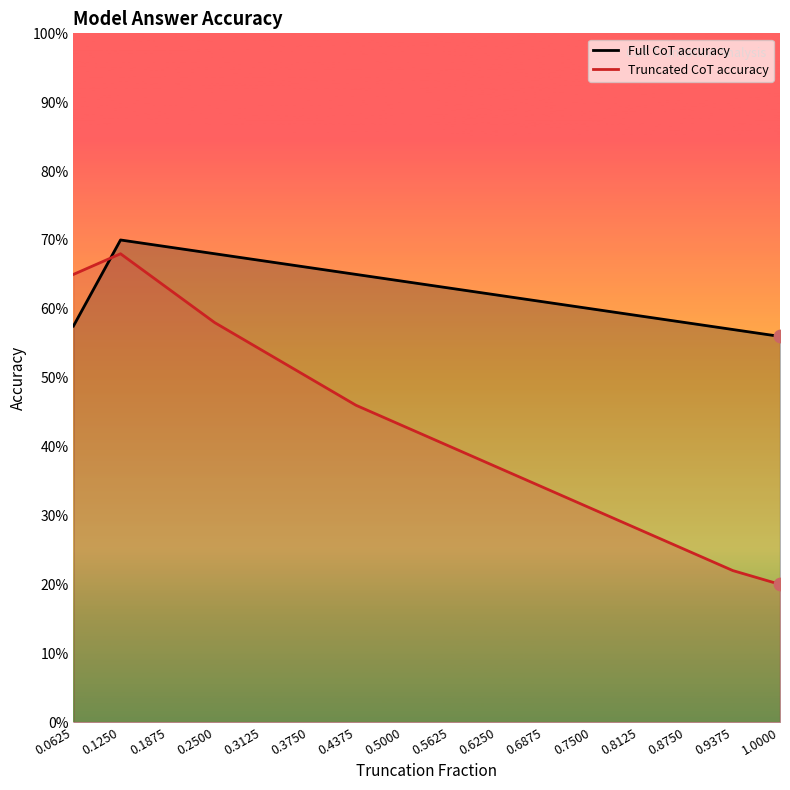

At which category is the sum across all series the highest?

0.1250